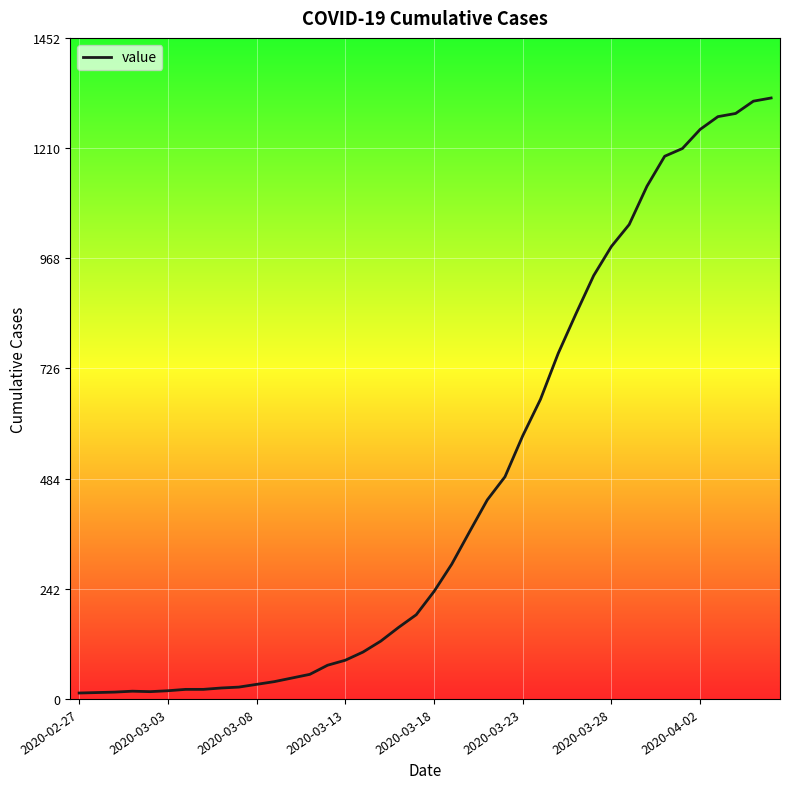

What is the greatest value displayed?

1320